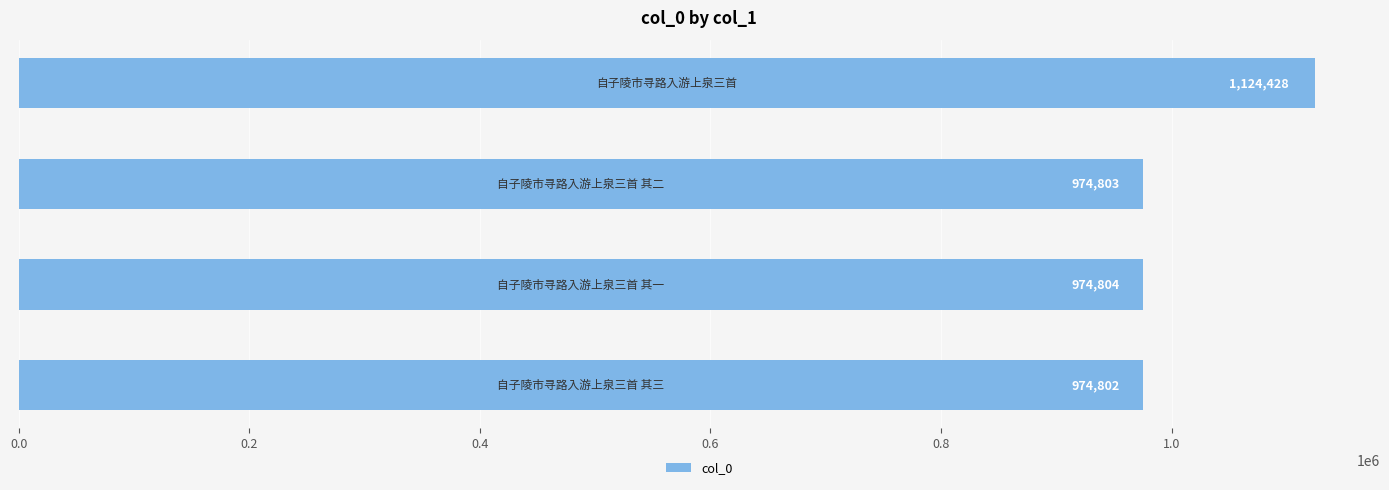

What is the greatest value displayed?

1124428